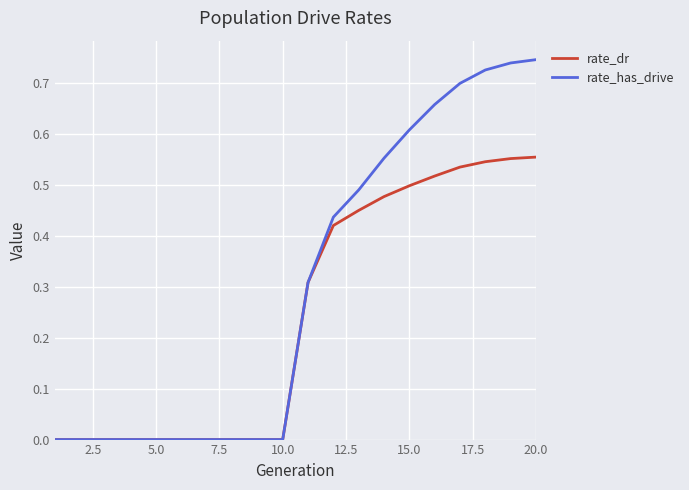

Which series has the widest spread of values?

rate_has_drive